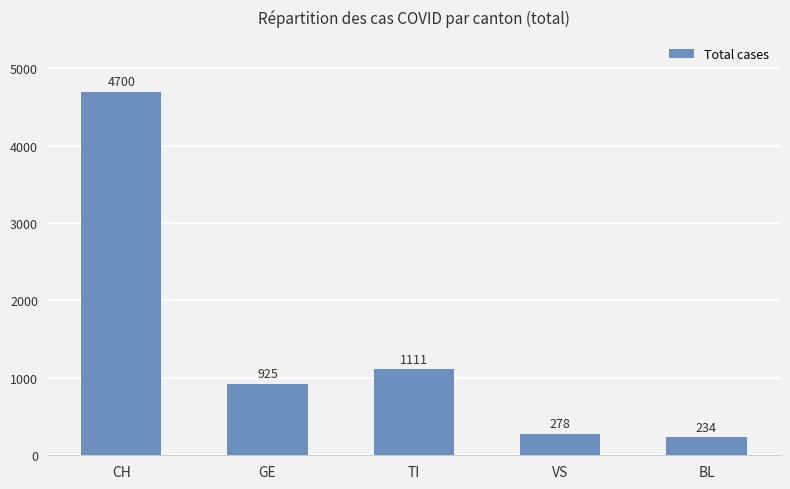

The value at CH is 2173. True or false?

False